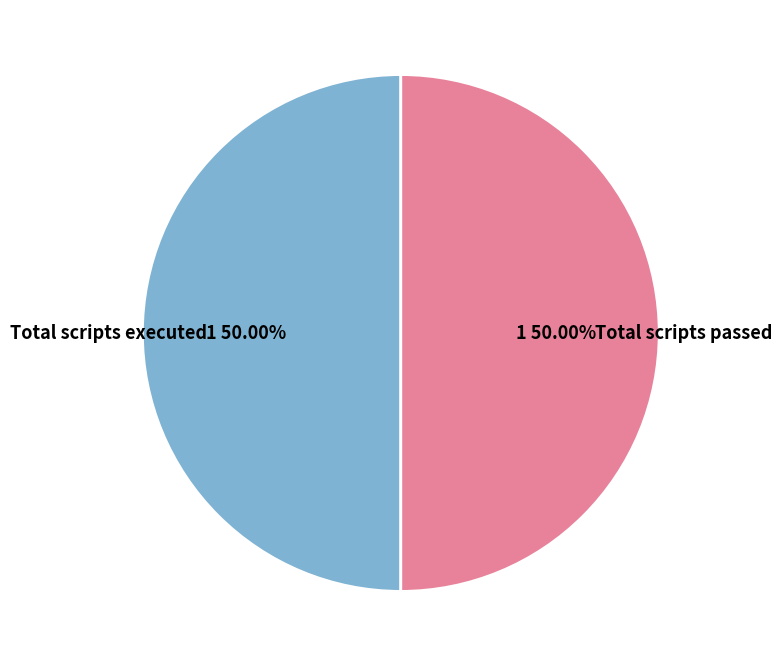

Approximately how many times larger is the value at Total scripts passed compared to Total scripts executed?

1.0